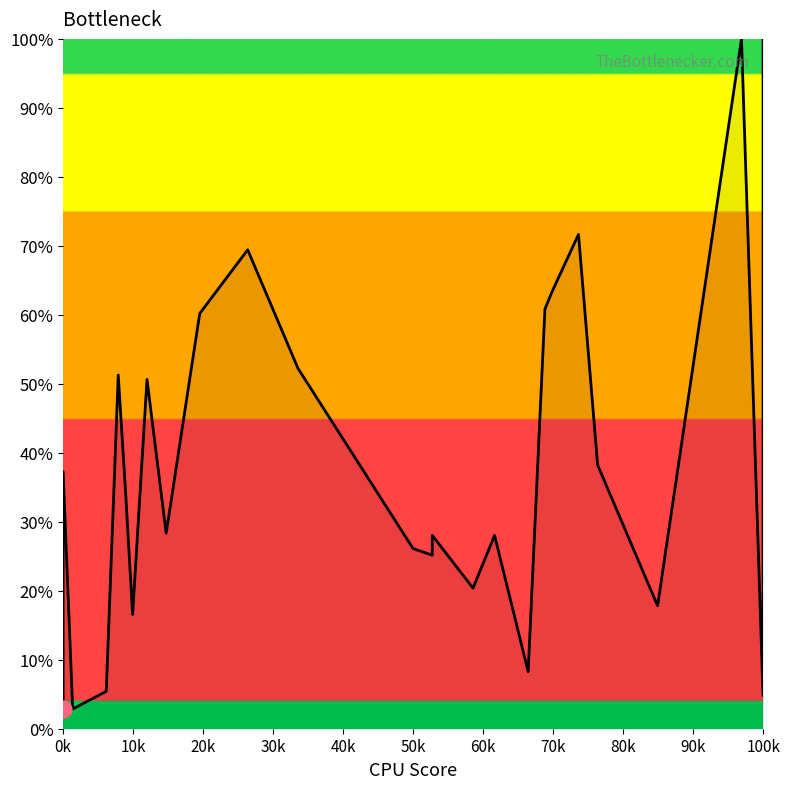

Which category has the lowest value across all series?

0k